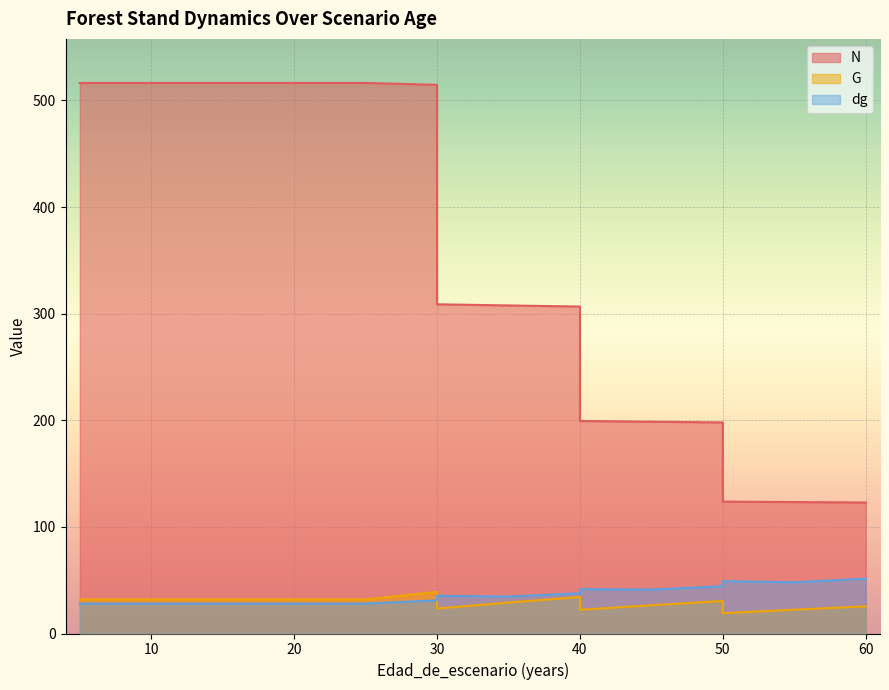

Reading left to right, what are all the values shown in this chart?

N: 5=516.4	5=516.4	10=516.4	15=516.4	20=516.4	20=516.4	25=516.4	30=514.6	30=308.8	35=307.7	40=306.6	40=199.3	45=198.6	50=197.9	50=123.7	55=123.3	60=122.9
G: 5=31.9	5=31.9	10=31.9	15=31.9	20=31.9	20=31.9	25=31.9	30=39.0	30=23.4	35=29.0	40=34.2	40=22.2	45=26.5	50=30.5	50=19.1	55=22.3	60=25.5
dg: 5=28.1	5=28.1	10=28.1	15=28.1	20=28.1	20=28.1	25=28.1	30=31.1	30=35.3	35=34.7	40=37.7	40=41.5	45=41.2	50=44.3	50=49.1	55=48.0	60=51.4